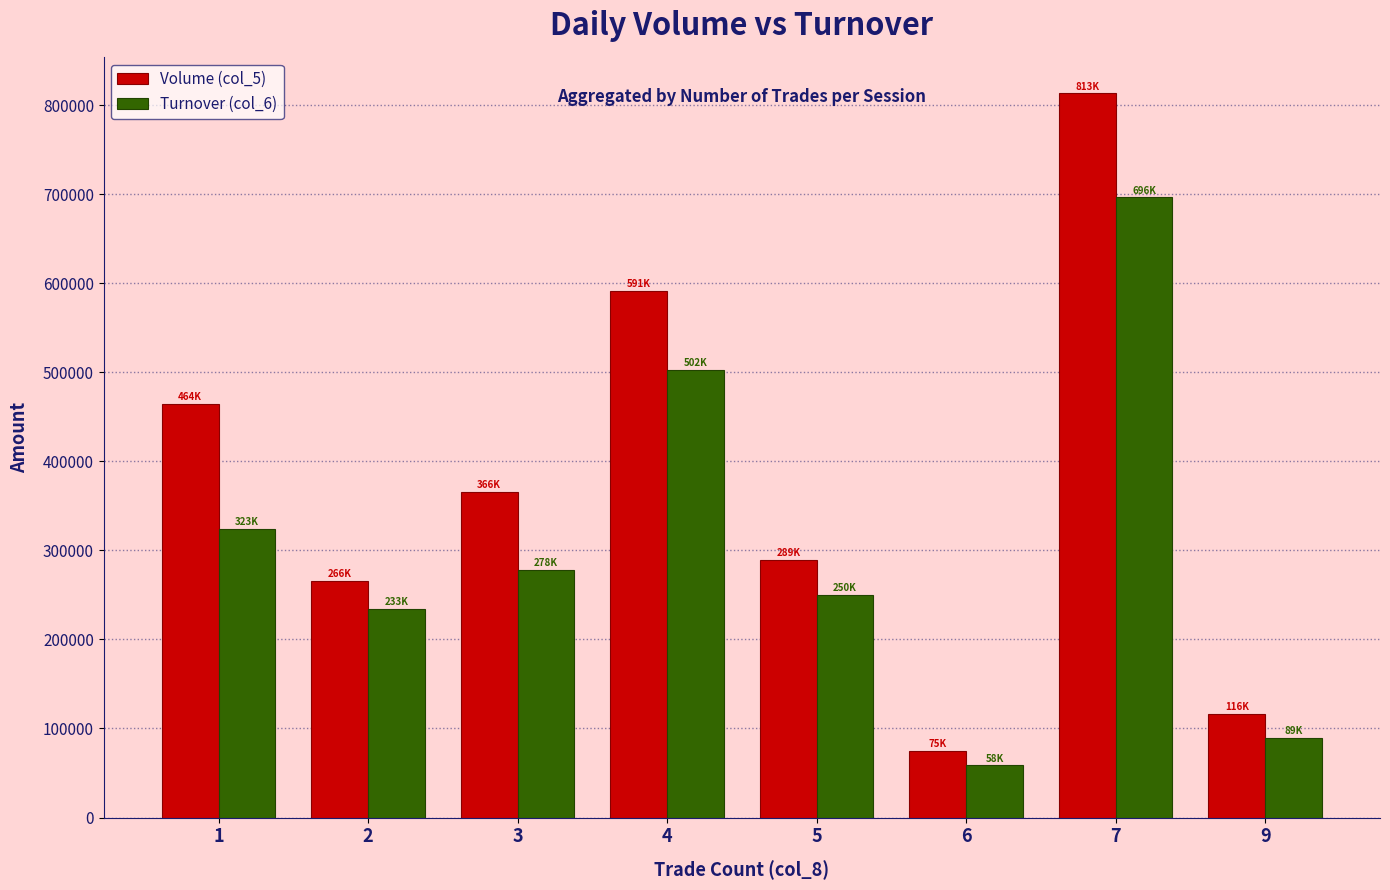

True or false: Turnover (col_6) has a value of 233960 at 2.

True